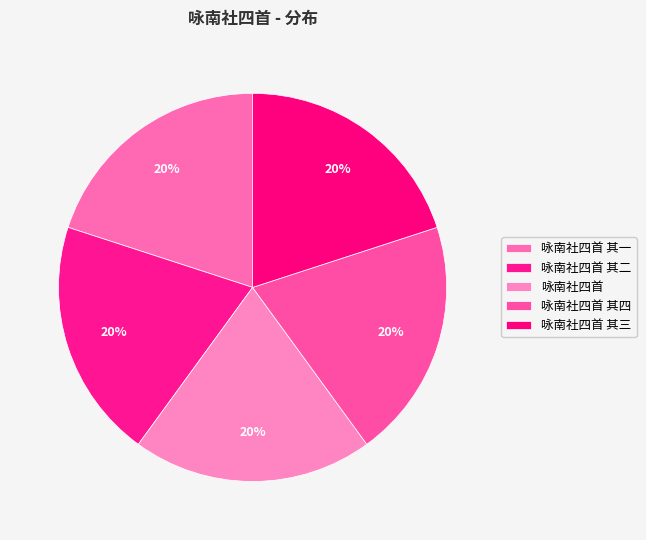

To the nearest percent, what percentage of the pie is 咏南社四首 其一?

20%